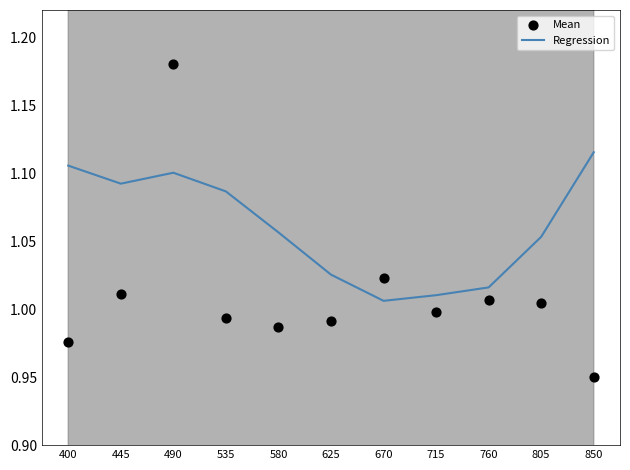

Which series reaches the maximum Y coordinate?

Mean